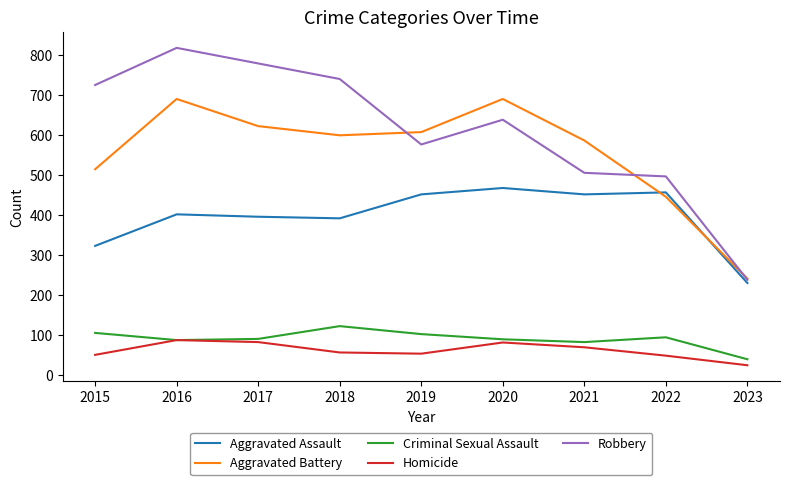

What value does the Aggravated Battery series have at 2021?

587